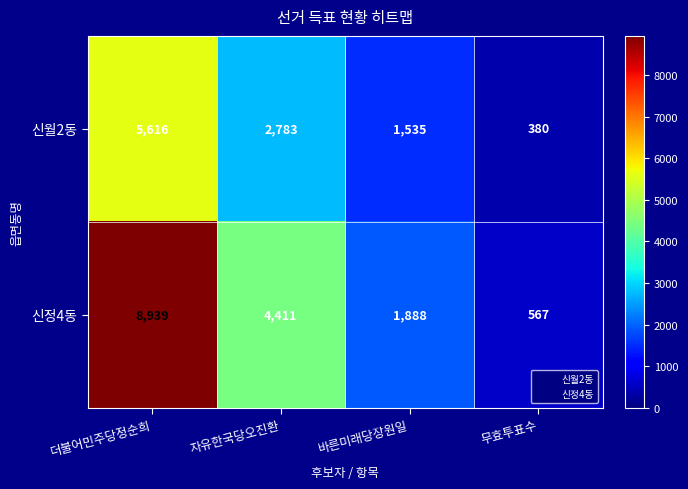

Between 자유한국당오진환 and 바른미래당장원일, which series saw the biggest shift?

신정4동